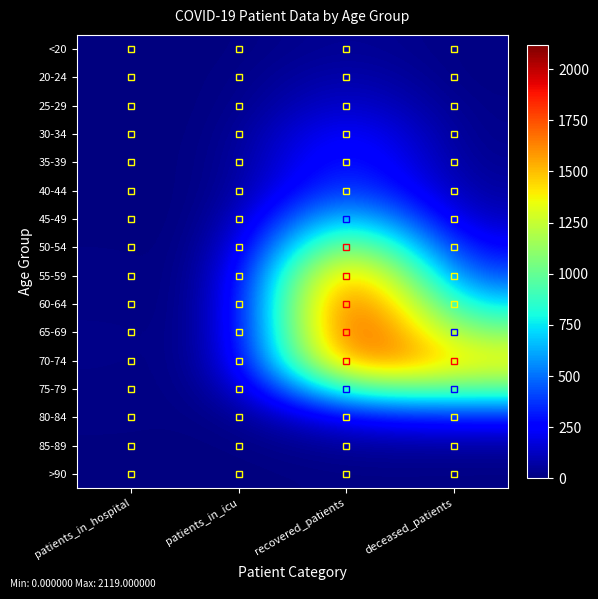

Reading left to right, list all the values displayed in this chart.

<20: patients_in_hospital=2	patients_in_icu=0	recovered_patients=56	deceased_patients=7
20-24: patients_in_hospital=4	patients_in_icu=0	recovered_patients=116	deceased_patients=3
25-29: patients_in_hospital=2	patients_in_icu=0	recovered_patients=194	deceased_patients=13
30-34: patients_in_hospital=3	patients_in_icu=0	recovered_patients=330	deceased_patients=14
35-39: patients_in_hospital=4	patients_in_icu=2	recovered_patients=411	deceased_patients=26
40-44: patients_in_hospital=4	patients_in_icu=0	recovered_patients=525	deceased_patients=52
45-49: patients_in_hospital=3	patients_in_icu=0	recovered_patients=907	deceased_patients=98
50-54: patients_in_hospital=9	patients_in_icu=0	recovered_patients=1438	deceased_patients=221
55-59: patients_in_hospital=13	patients_in_icu=2	recovered_patients=1942	deceased_patients=386
60-64: patients_in_hospital=12	patients_in_icu=9	recovered_patients=2119	deceased_patients=687
65-69: patients_in_hospital=21	patients_in_icu=4	recovered_patients=2091	deceased_patients=1041
70-74: patients_in_hospital=17	patients_in_icu=13	recovered_patients=1845	deceased_patients=1371
75-79: patients_in_hospital=16	patients_in_icu=7	recovered_patients=1017	deceased_patients=979
80-84: patients_in_hospital=16	patients_in_icu=2	recovered_patients=270	deceased_patients=322
85-89: patients_in_hospital=4	patients_in_icu=1	recovered_patients=59	deceased_patients=62
>90: patients_in_hospital=0	patients_in_icu=0	recovered_patients=13	deceased_patients=9